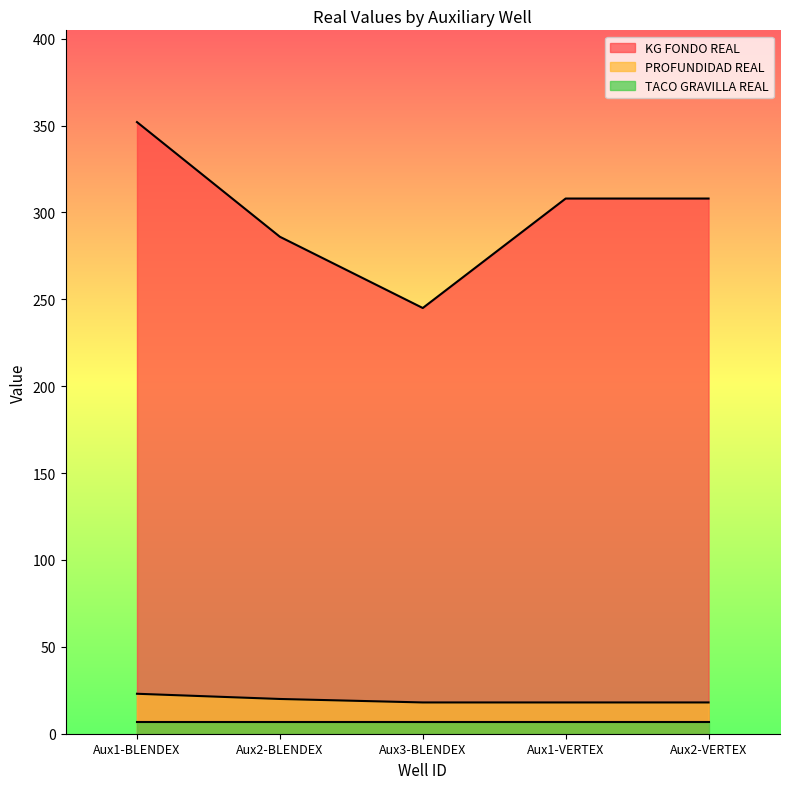

What is the total value across all series at Aux1-BLENDEX?

382